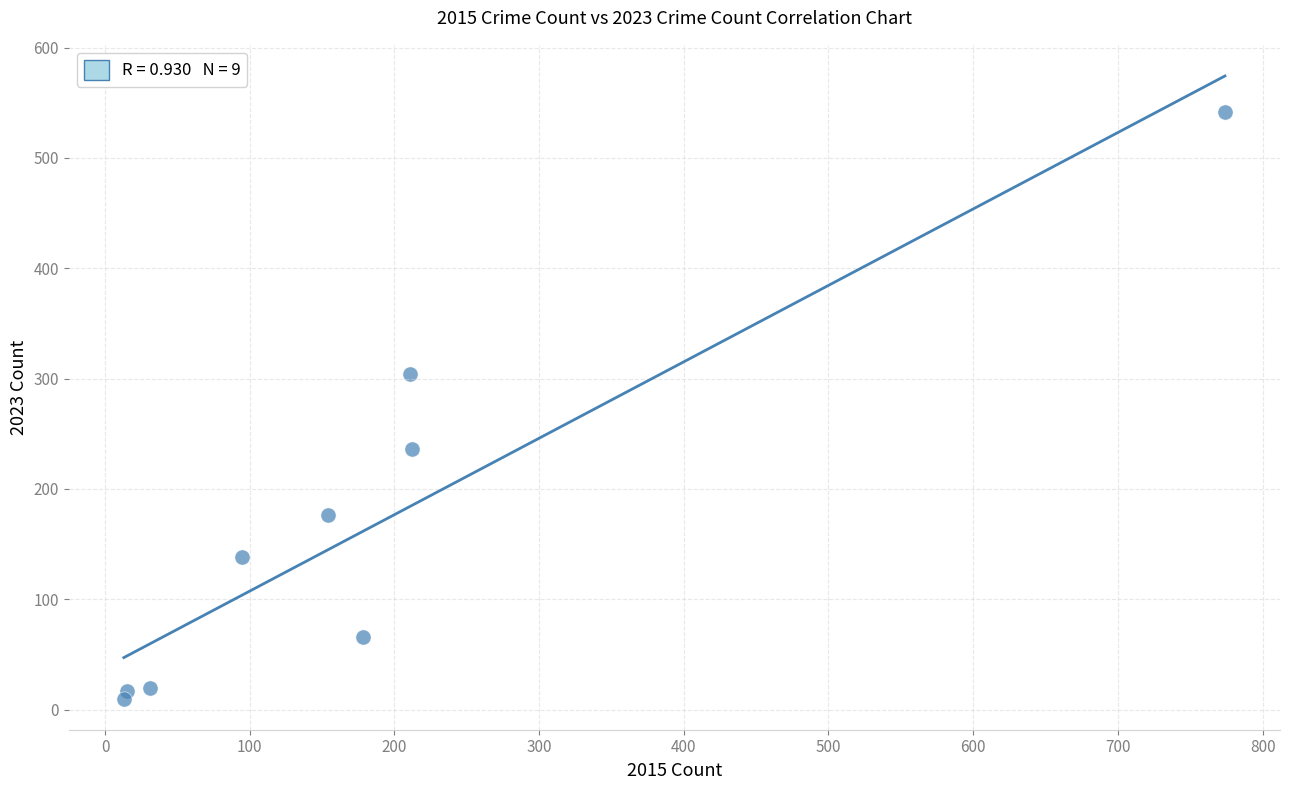

What is the range of X values (max minus min)?

761